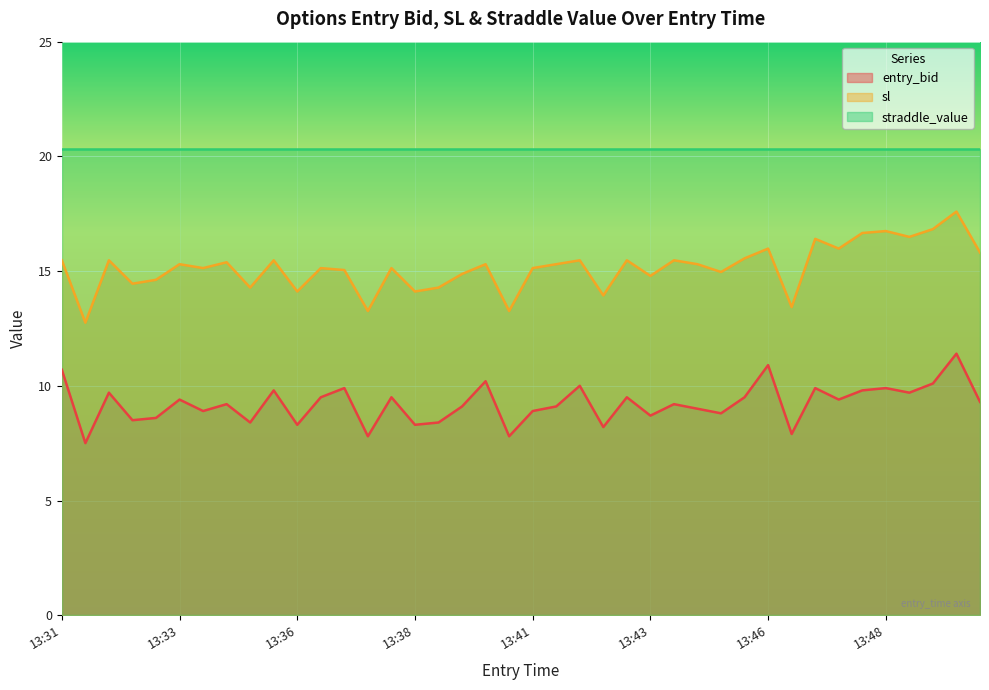

What value does the entry_bid series have at 13:33?

9.4